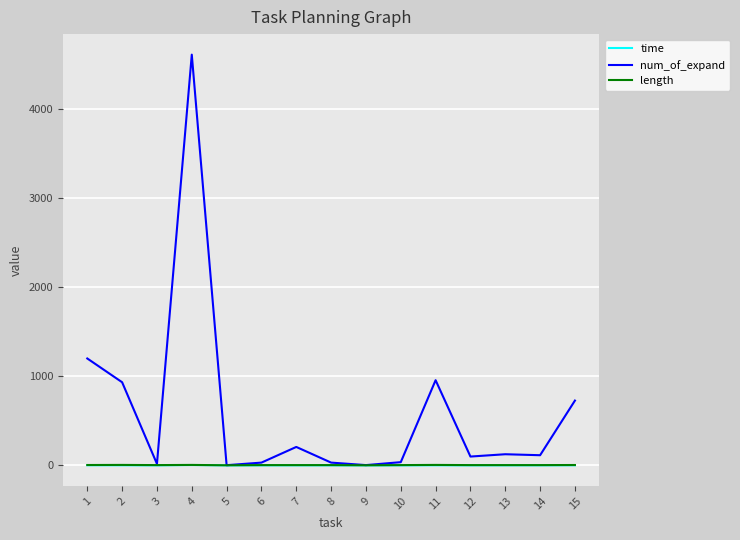

Which series has the largest total across all categories?

num_of_expand